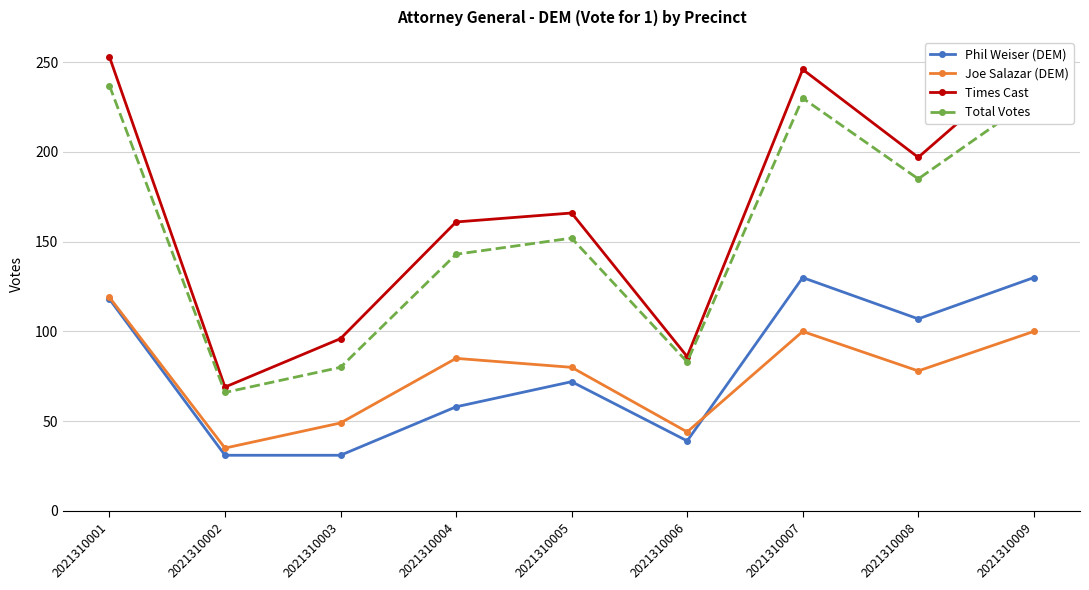

The Times Cast series shows 151 at 2021310007. True or false?

False